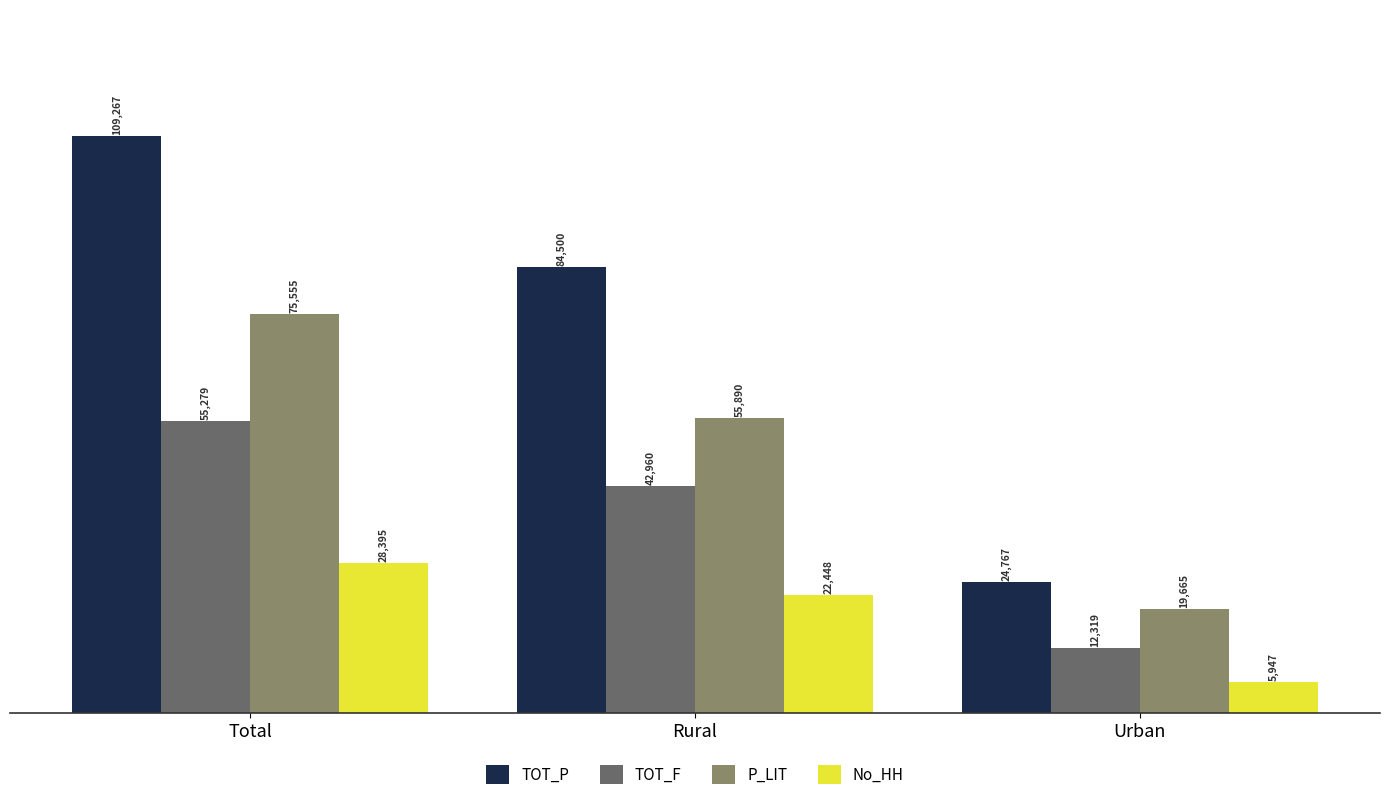

How many series are shown in this chart?

4